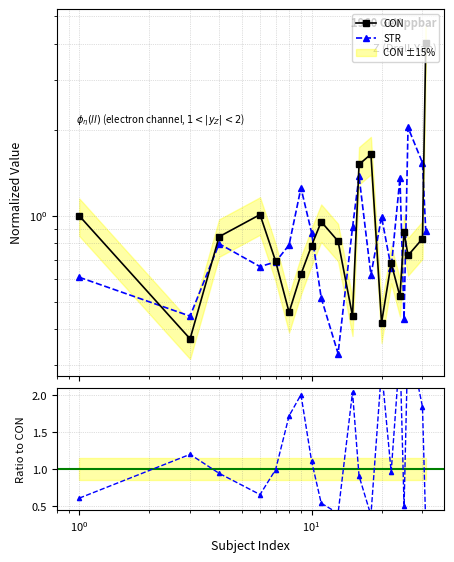

At which category does the chart reach its peak across all series?

31